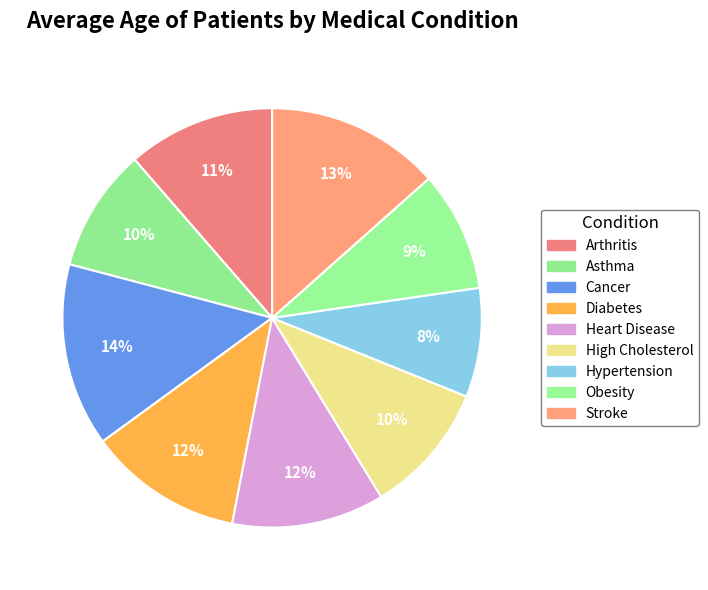

True or false: Diabetes accounts for 12% of the total.

True